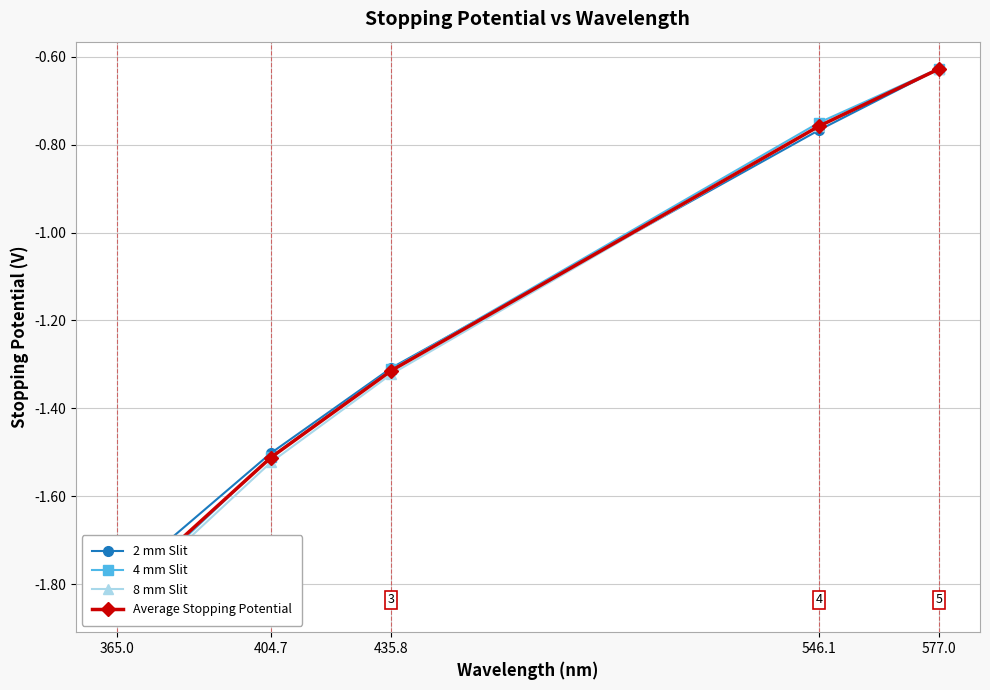

What position from the right is 577.0?

1